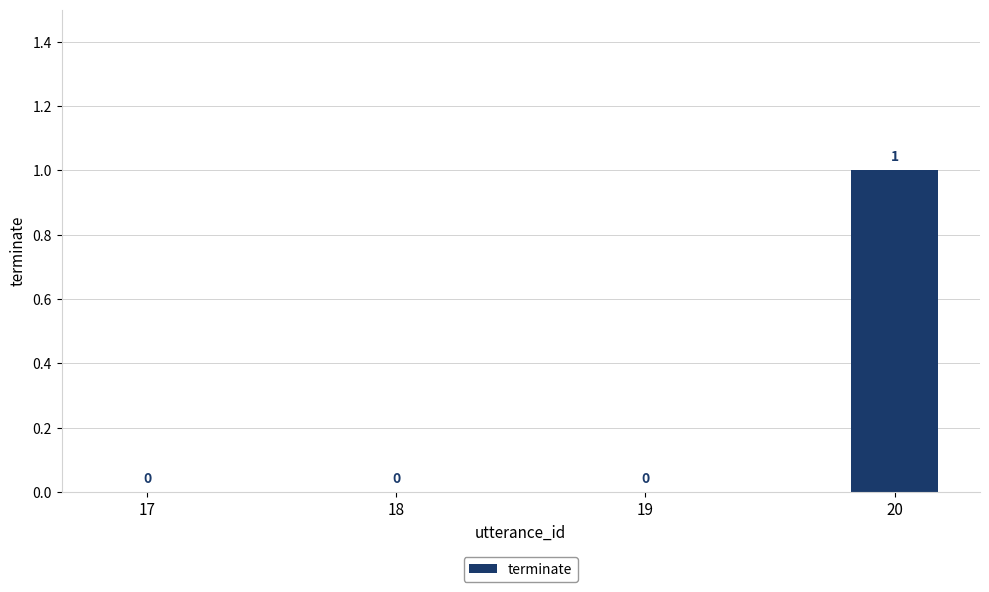

Does the chart contain stacked bars?

No